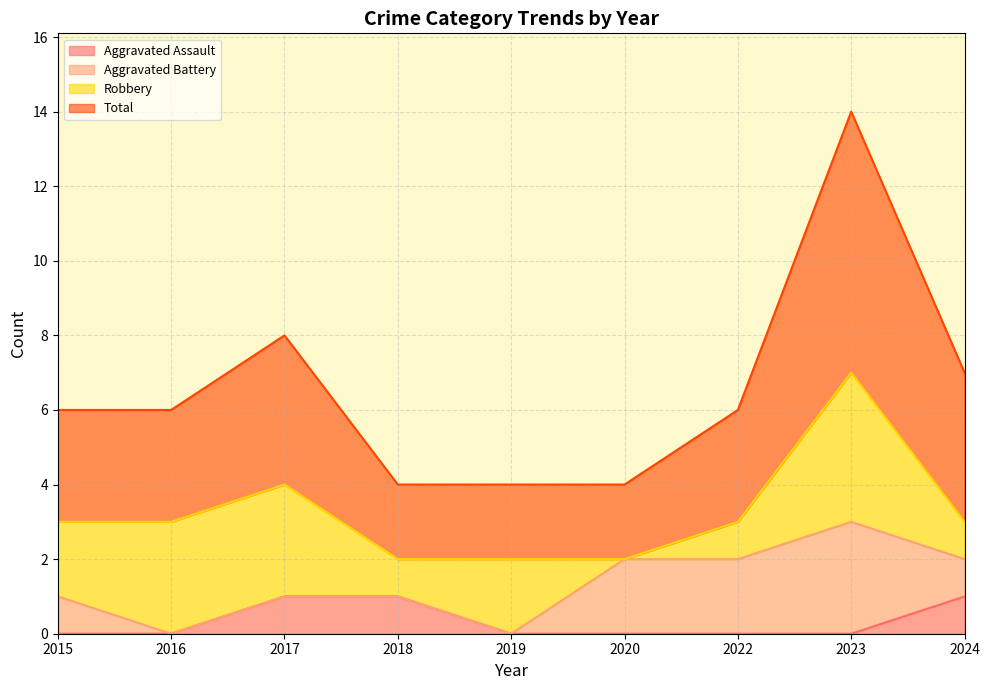

What is the approximate value of Aggravated Assault at 2018?

1